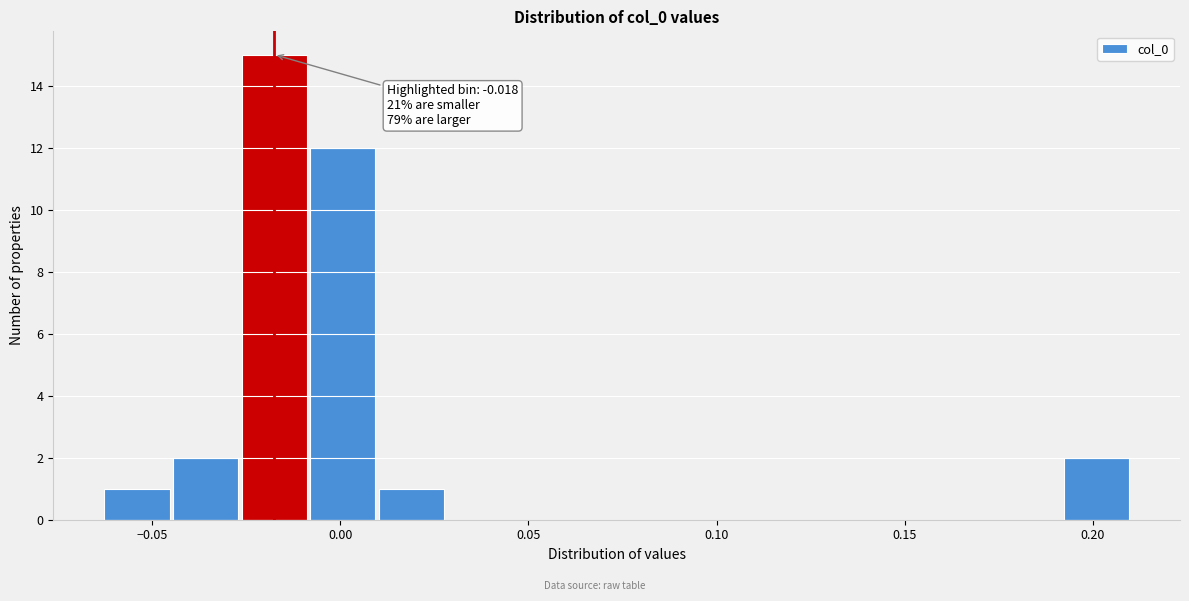

Around what value on the x-axis is the tallest bar? Give the approximate position of its centre, as read against the axis.

-0.020